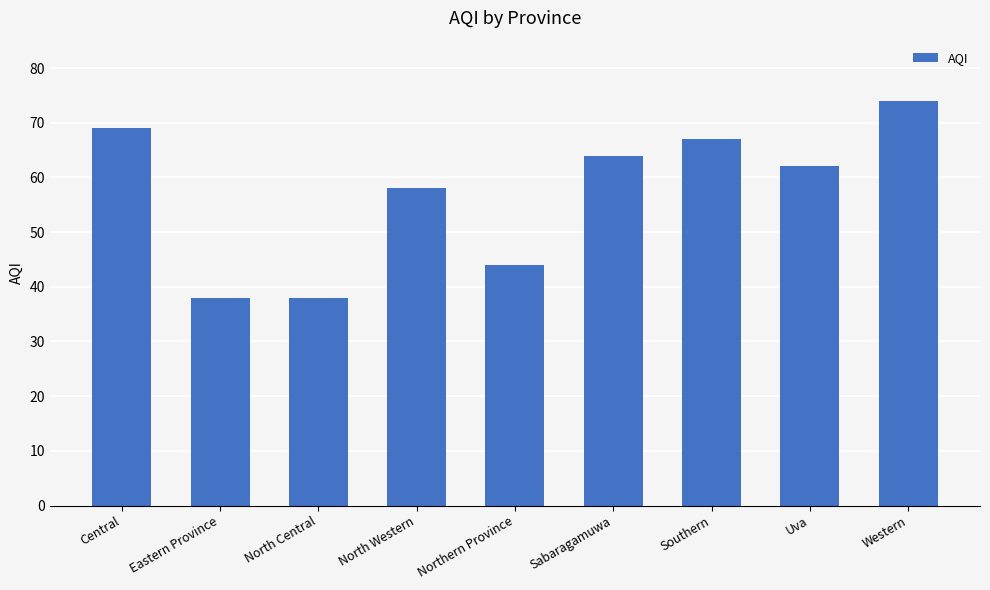

What is the change in value from Eastern Province to Uva?

+24